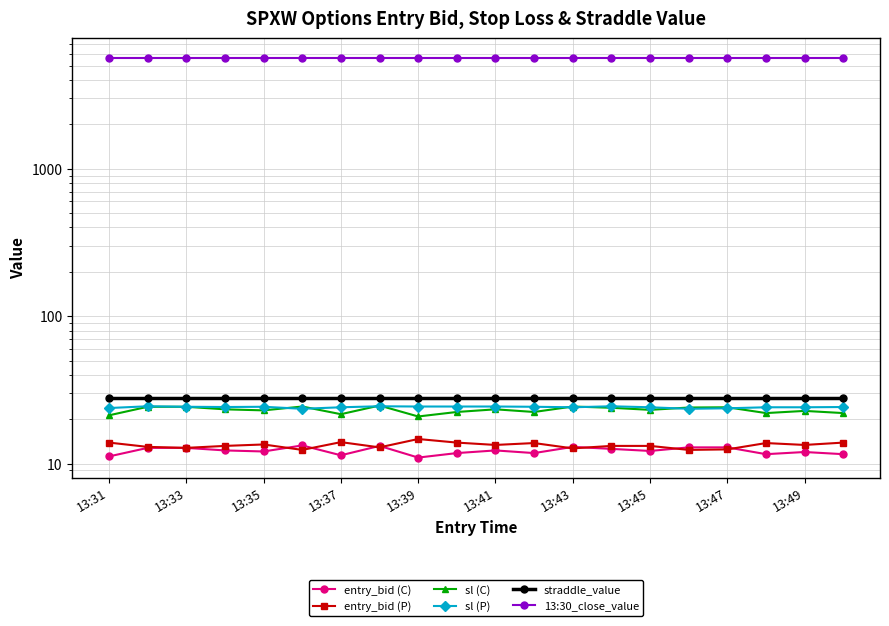

The 13:30_close_value series shows 5610.4 at 13:39. True or false?

True